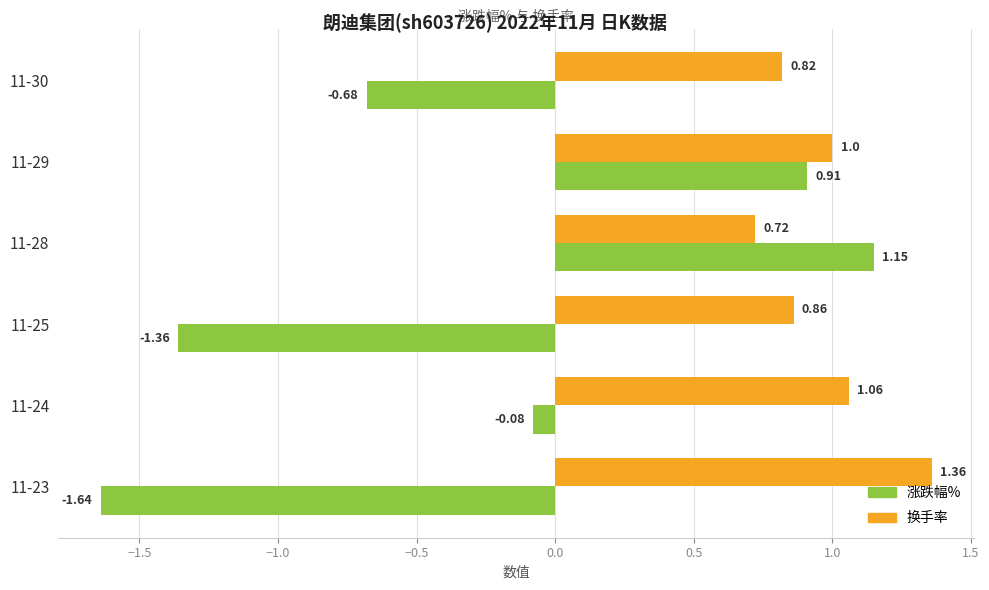

Which series changed the most between 11-29 and 11-25?

涨跌幅%